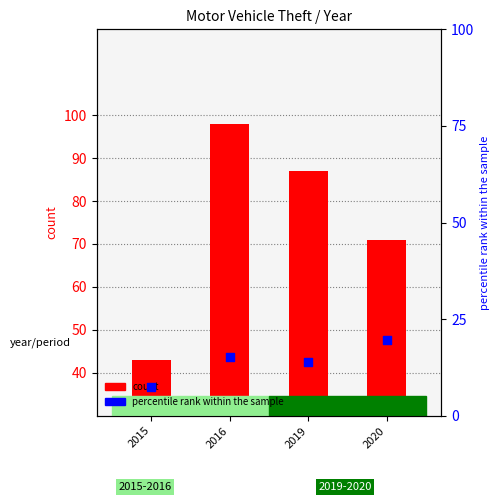

Is the value of count at 2015 greater than the value of percentile rank within the sample at 2020?

Yes